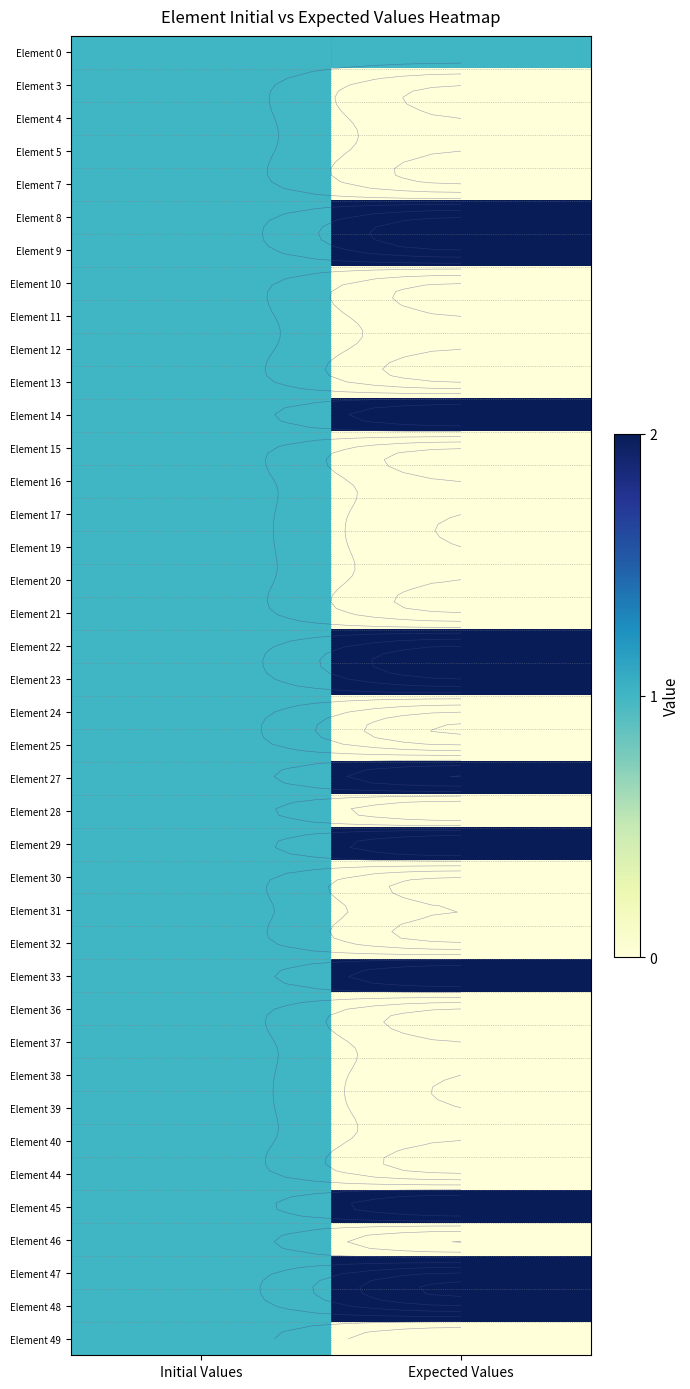

How many series are shown in this chart?

40